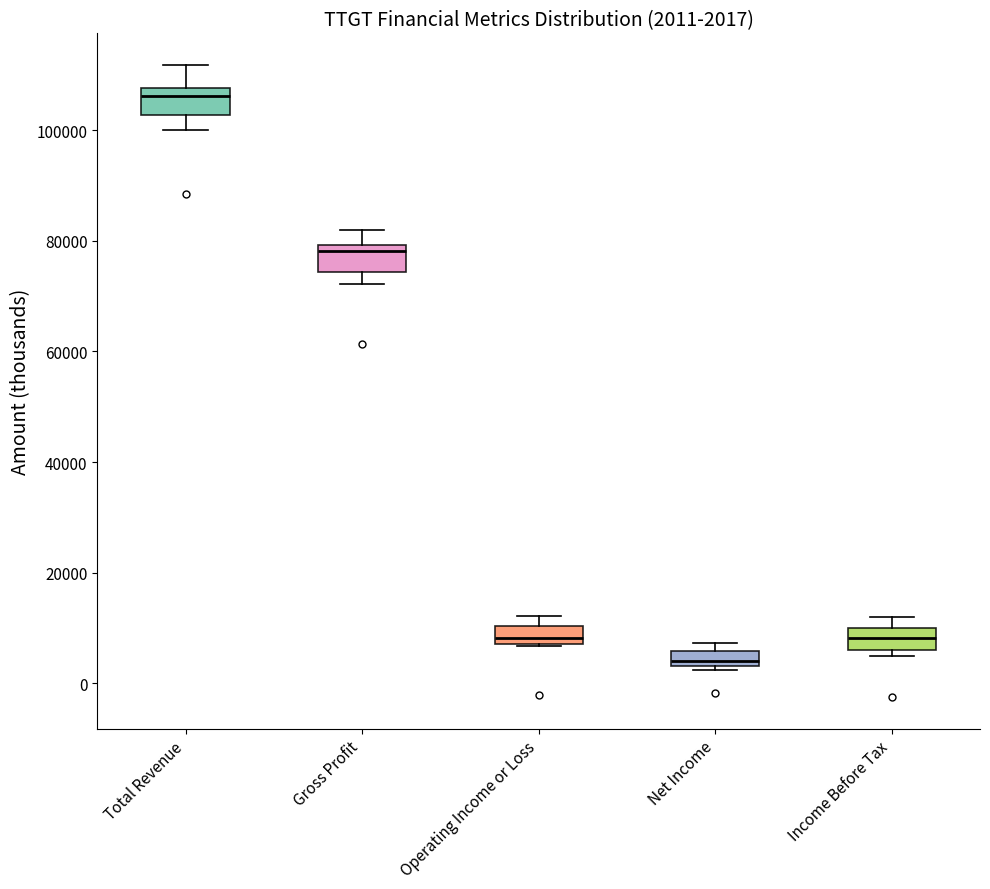

Which box's median line is the lowest?

Net Income